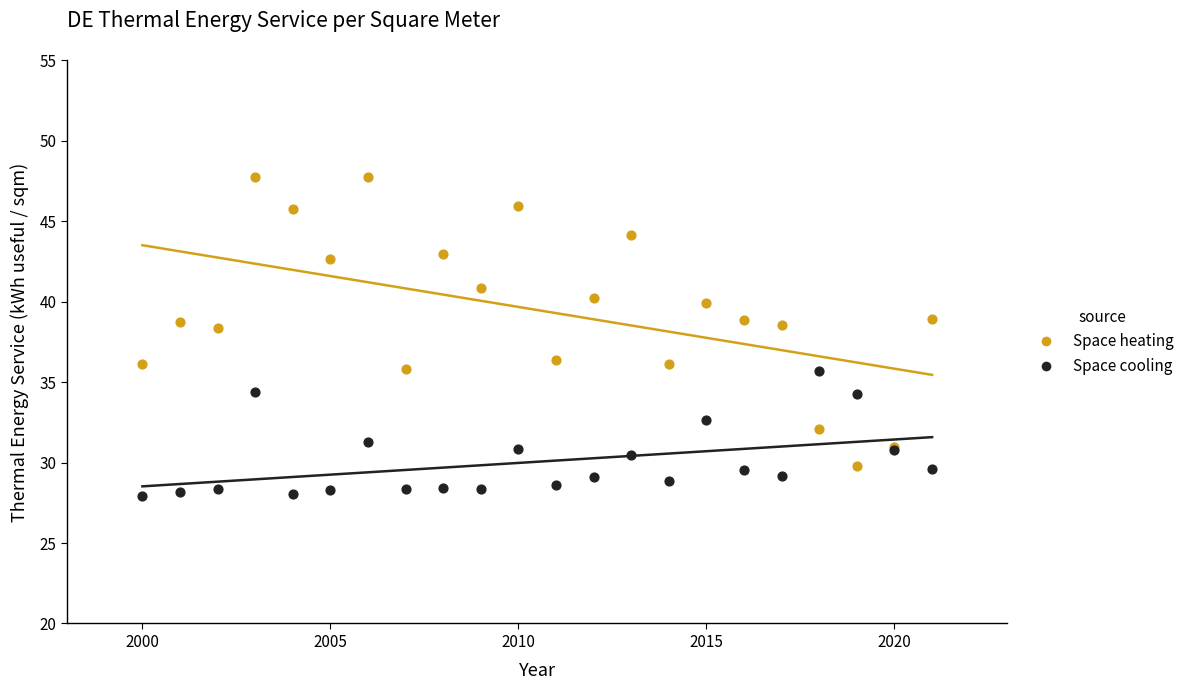

Which series contains the lowest Y value?

Space cooling